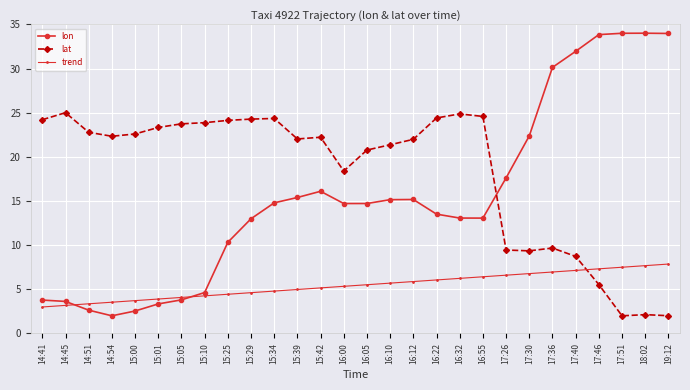

Is the value of lat at 15:39 greater than the value of trend at 17:46?

Yes